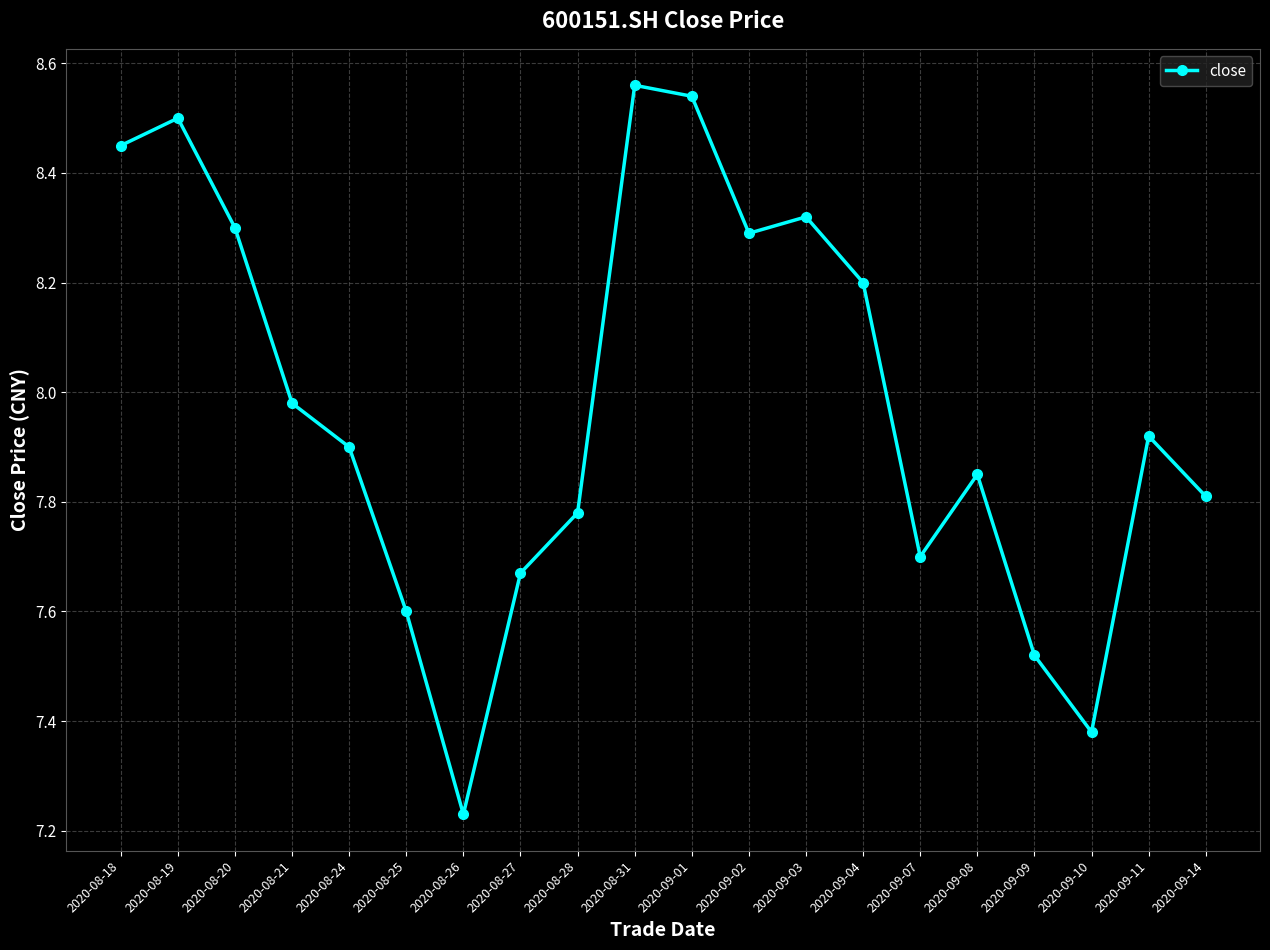

What is the sum of the values at 2020-08-31 and 2020-08-21?

16.5